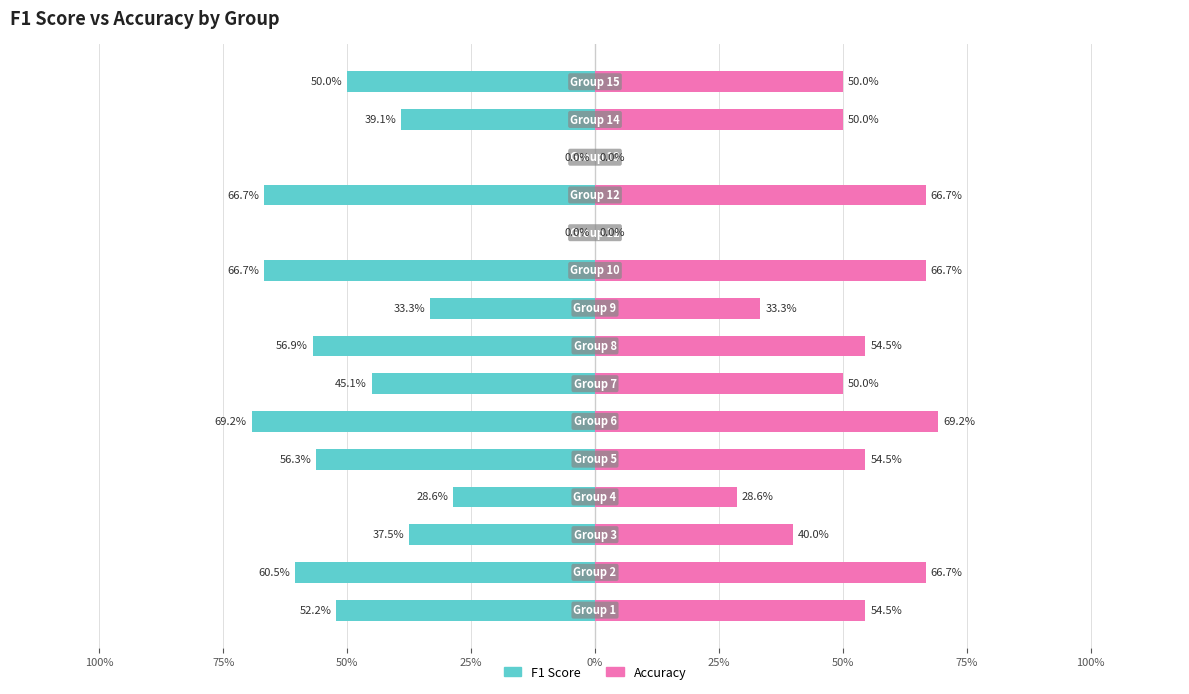

Is it true that Accuracy equals -0.3 at 10?

False